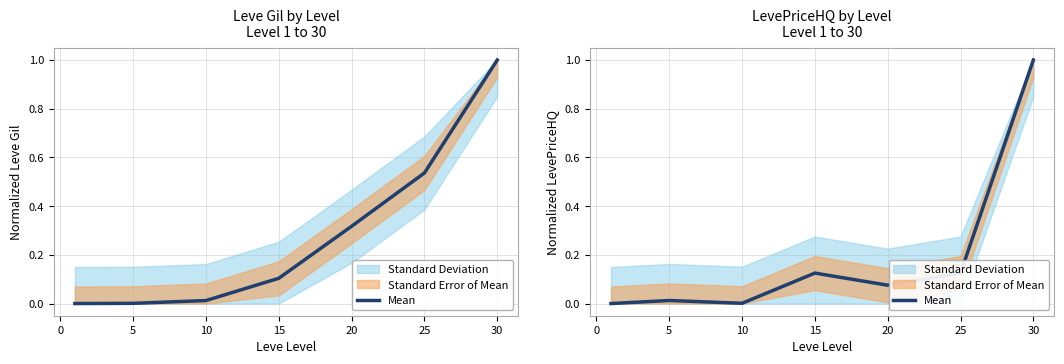

What is the sum of all values?

1.3